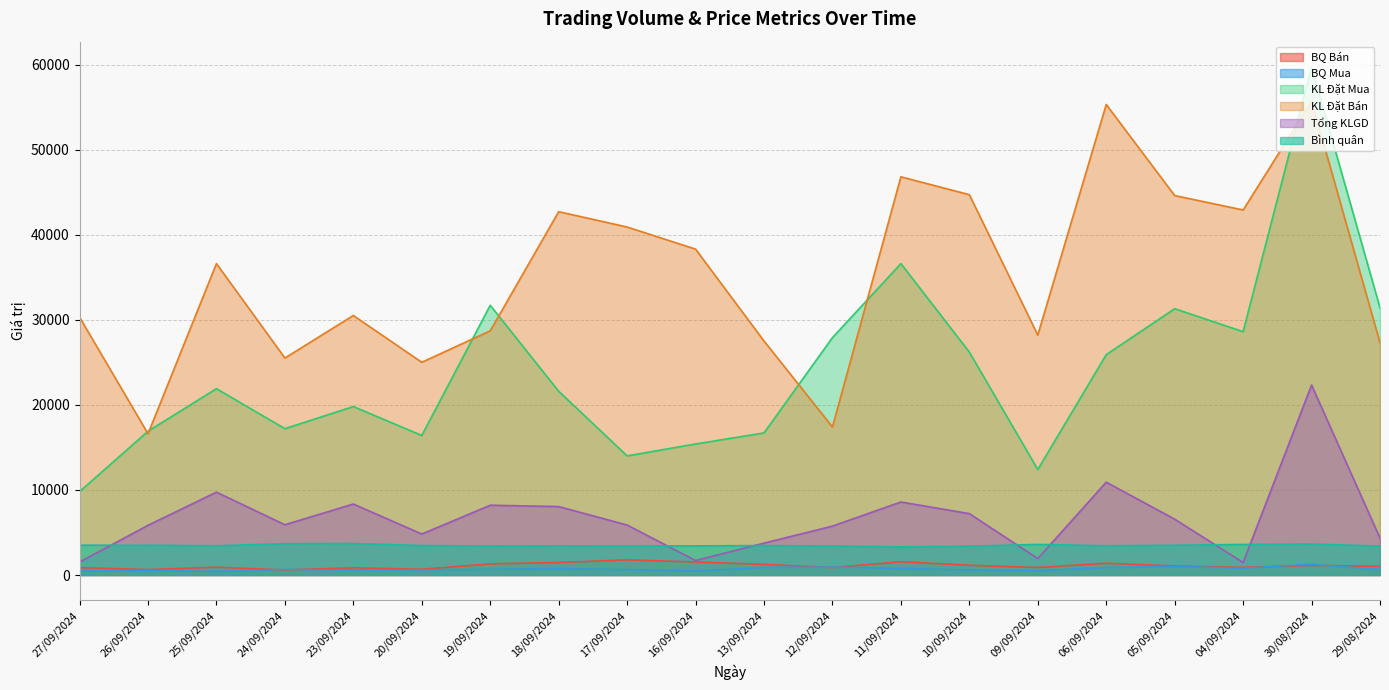

How many data points in BQ Mua are less than 662?

10